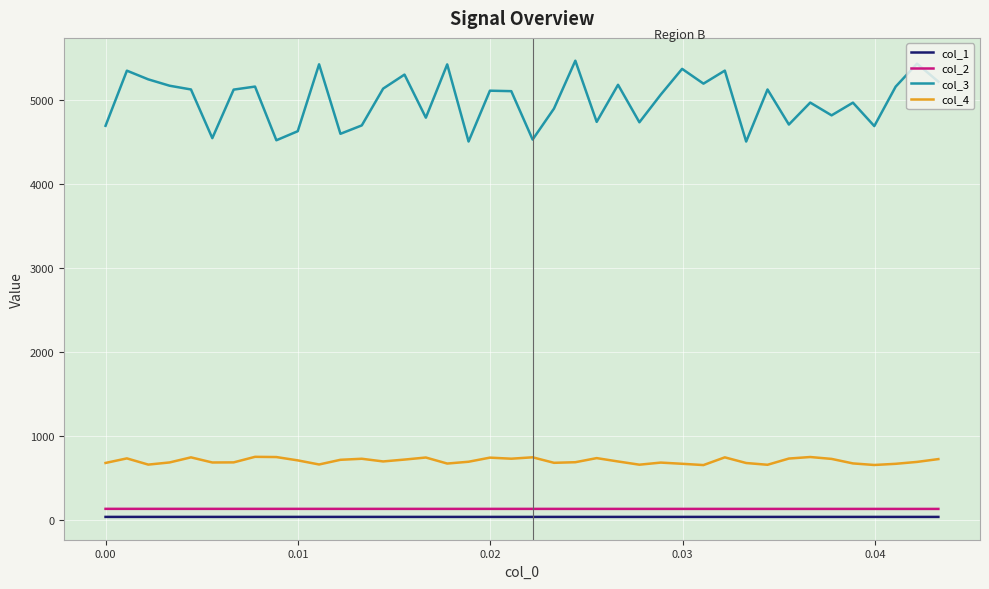

Which series has the widest spread of values?

col_3